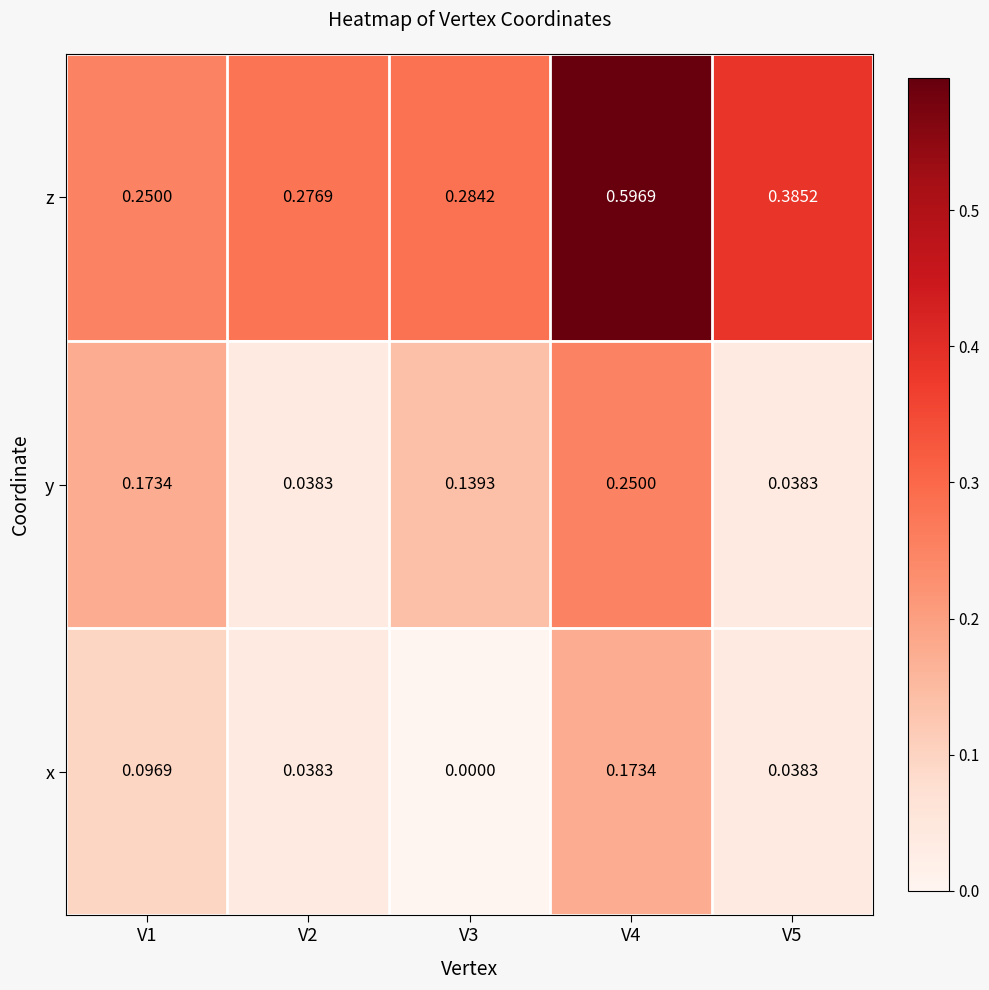

Is the value of x at V1 greater than the value of z at V4?

No